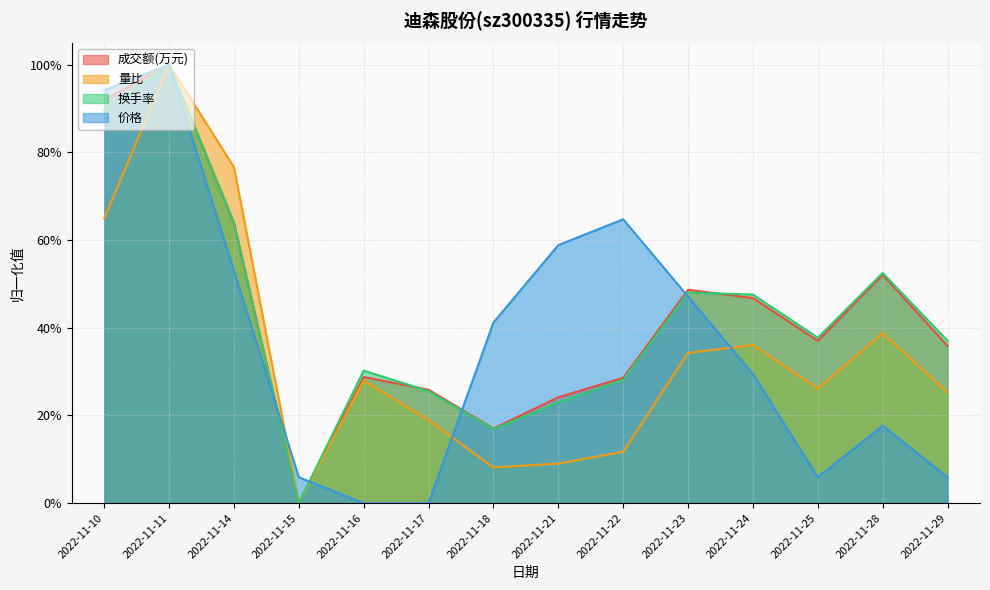

What is the value of the 换手率 point at the 12th from the left?

0.4